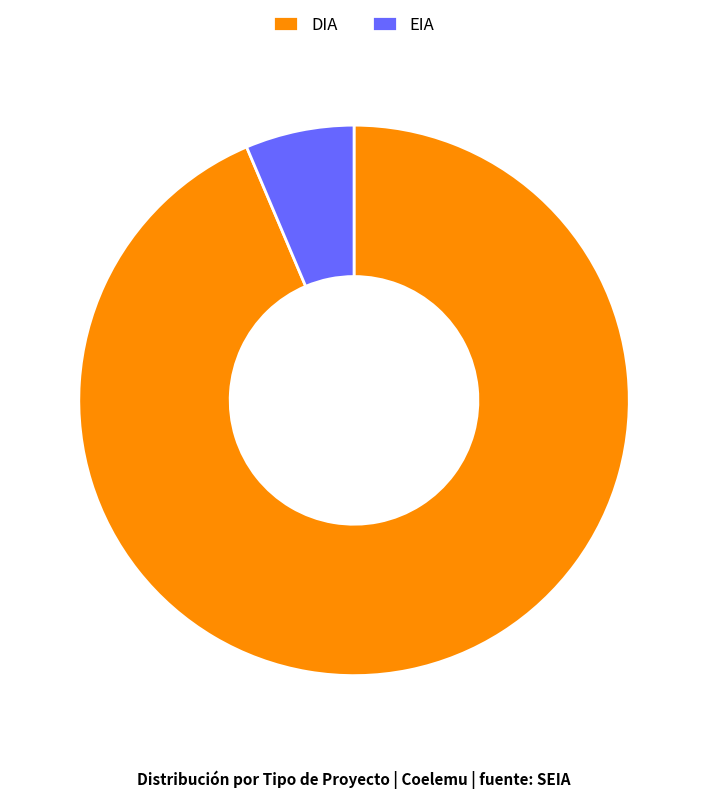

Which category has the smallest portion of the pie?

EIA